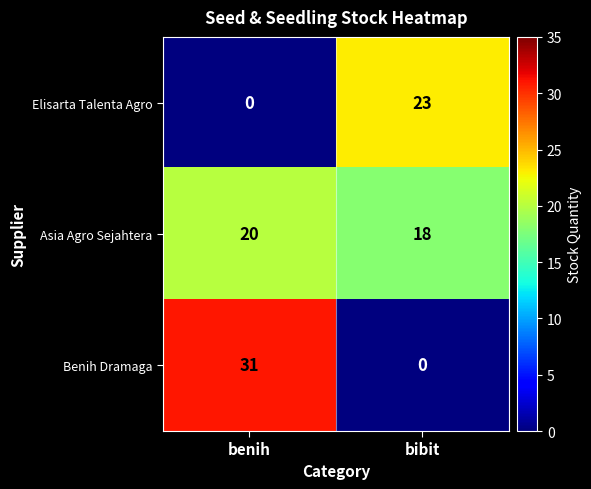

What is the difference between the maximum and minimum values in the Elisarta Talenta Agro series?

23